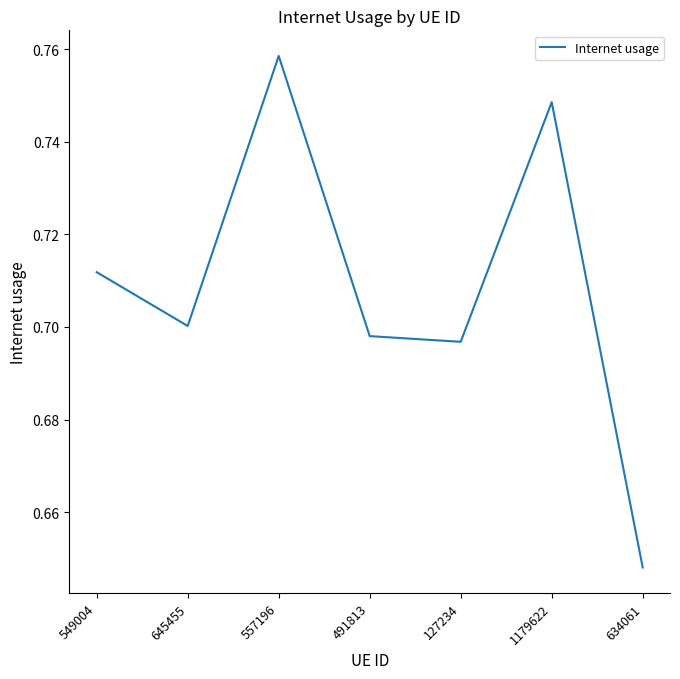

Which category has the highest value across all series?

557196